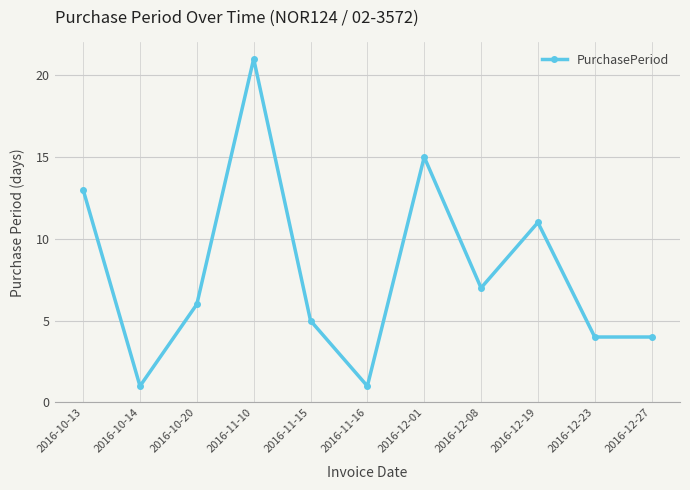

Where is the first local minimum?

2016-10-14